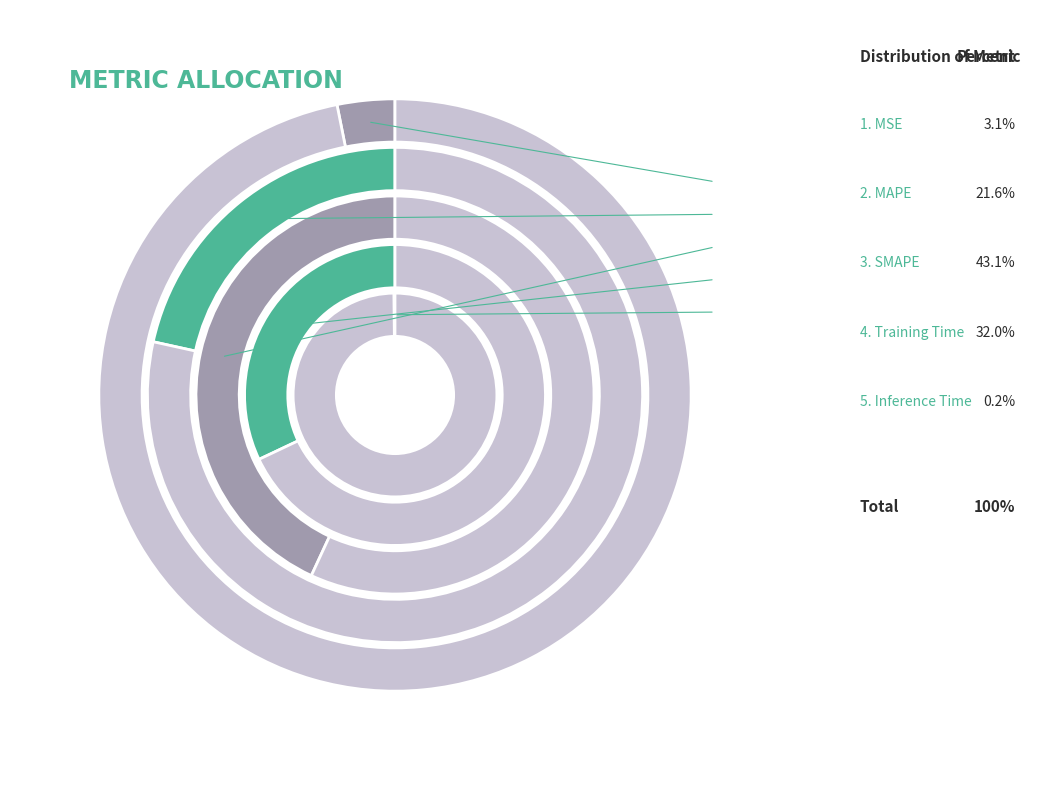

To the nearest percent, what is the difference between the SMAPE and Inference Time slice percentages?

43%